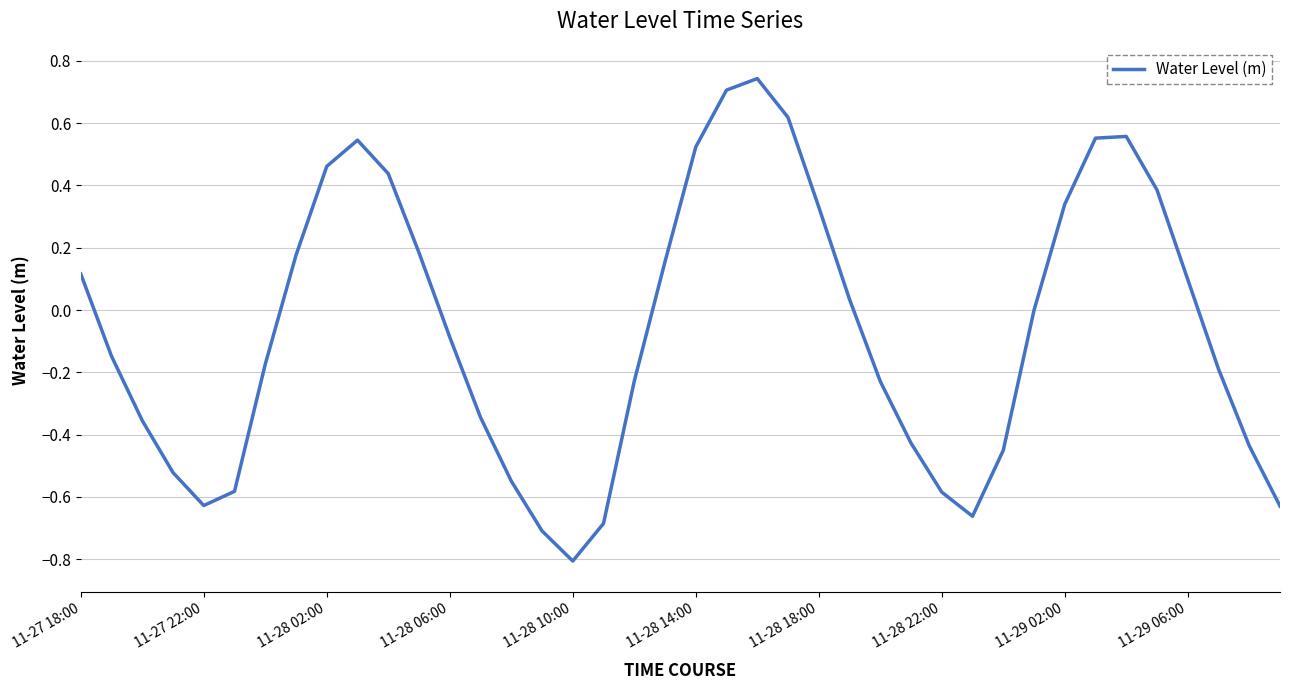

What is the minimum value shown in the chart?

-0.8